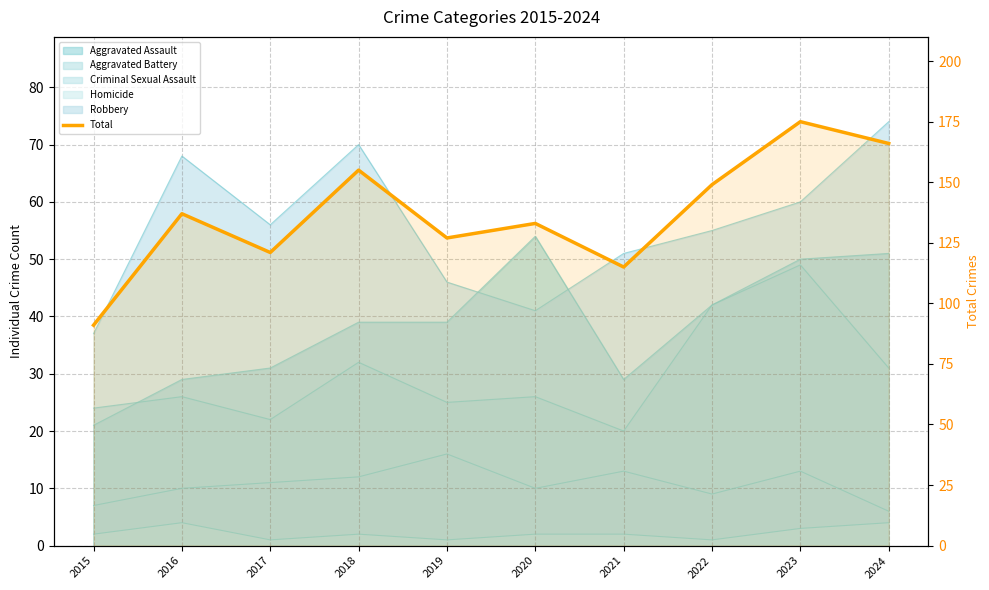

At which label is the value closest to 133?

2020